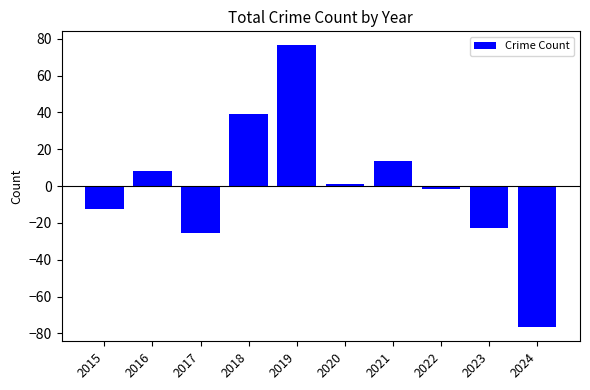

Reading left to right, list all the values displayed in this chart.

-12.6	8.4	-25.6	39.4	76.4	1.4	13.4	-1.6	-22.6	-76.6